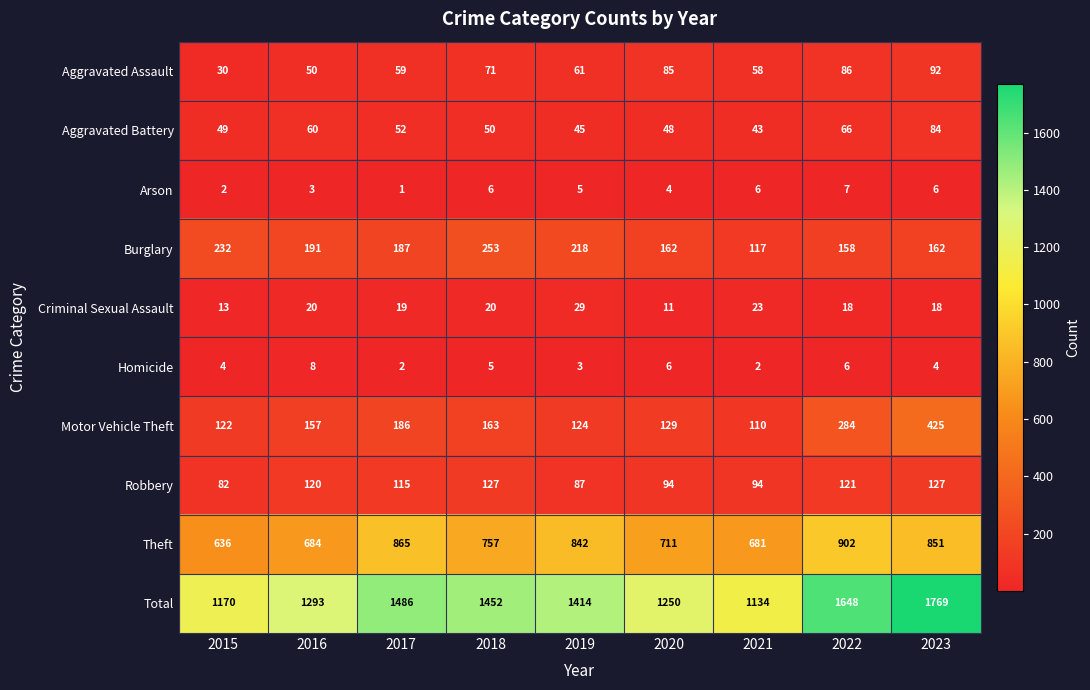

What is the sum of all Total values?

12616